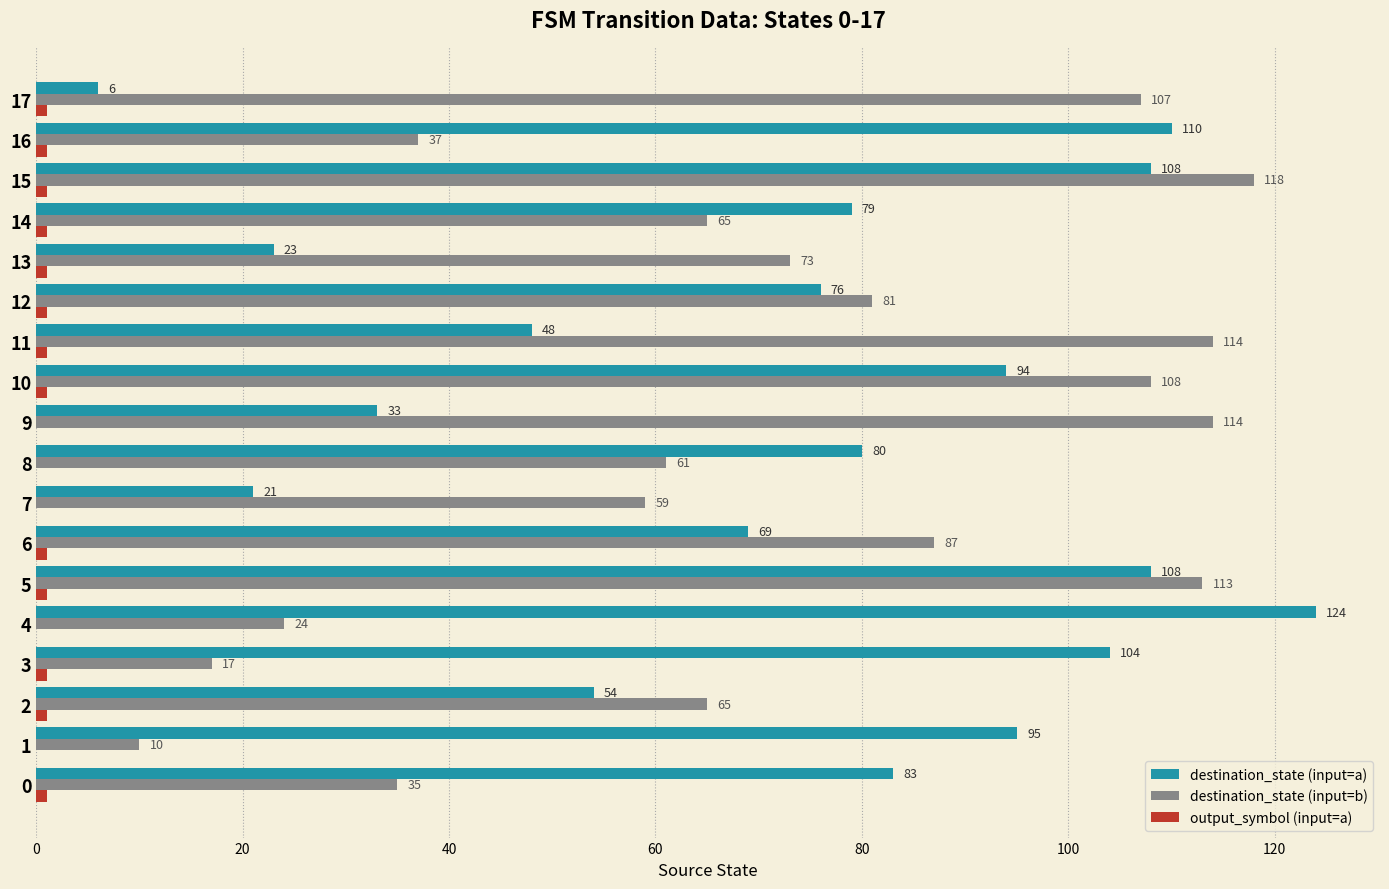

Where is destination_state (input=a) nearest to the value 65?

6